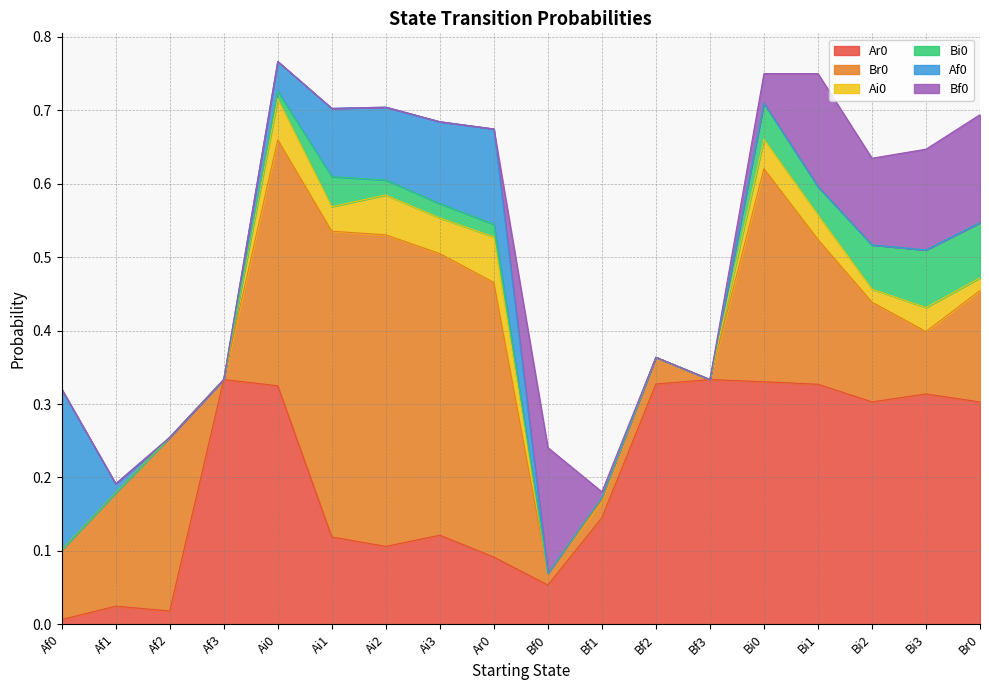

True or false: Ar0 and Bf0 cross at least once.

True